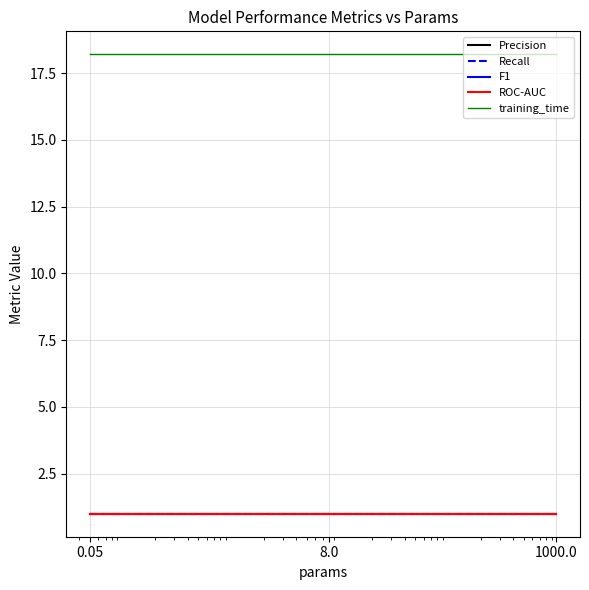

What is the smallest value displayed?

1.0